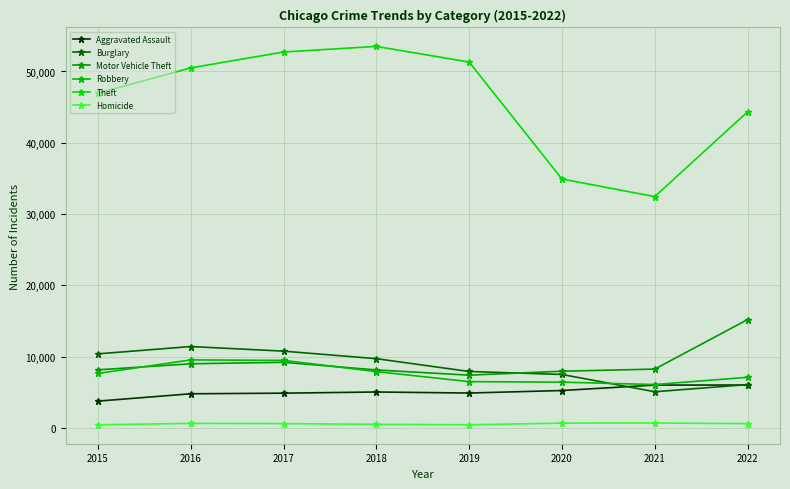

What is the total value across all series at 2021?

58486